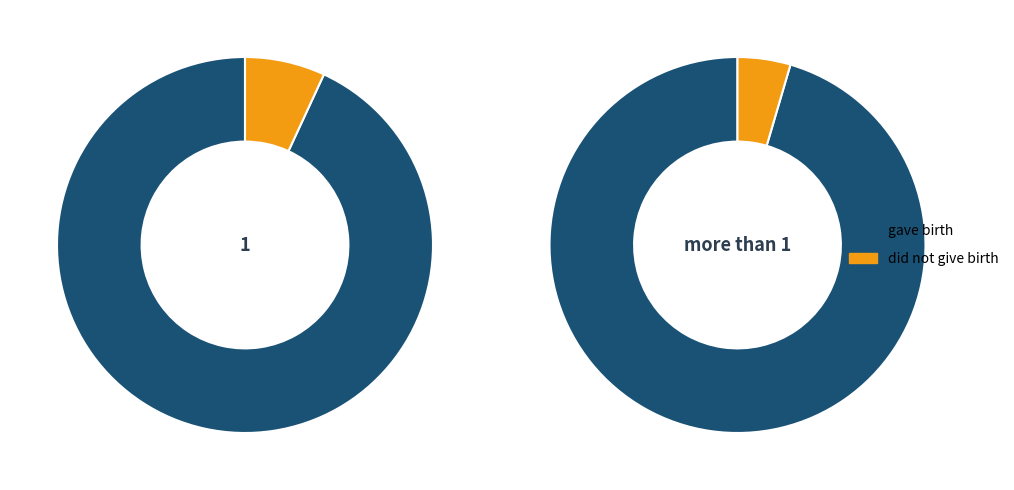

Count the number of slices in the pie.

2